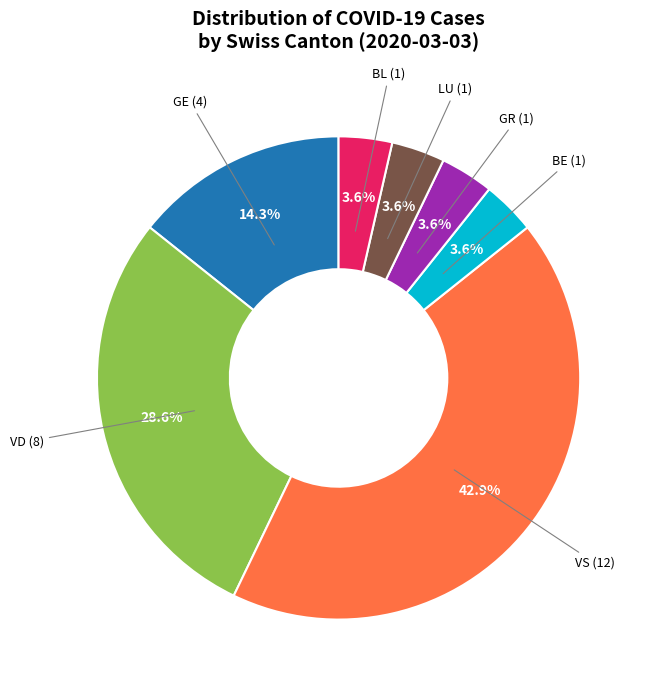

To the nearest percent, what is the difference between the largest and smallest slice percentages?

39%